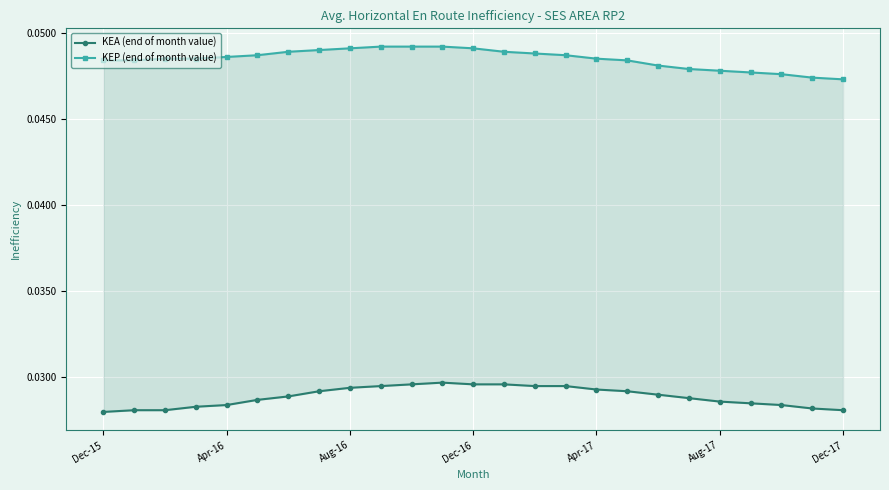

What are all the series names shown in the legend?

KEA (end of month value), KEP (end of month value)